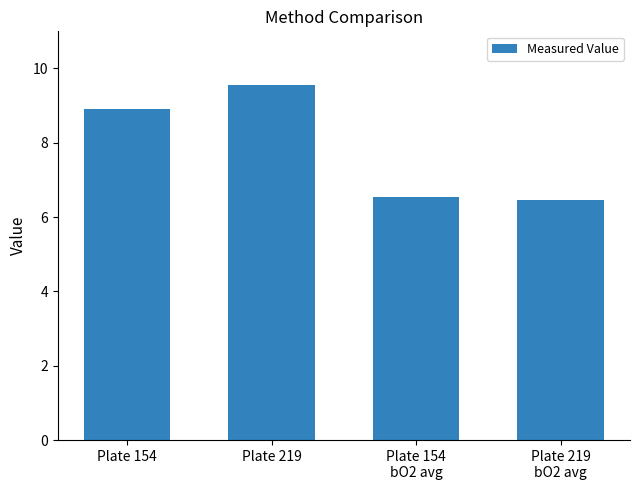

How many series are shown in this chart?

1